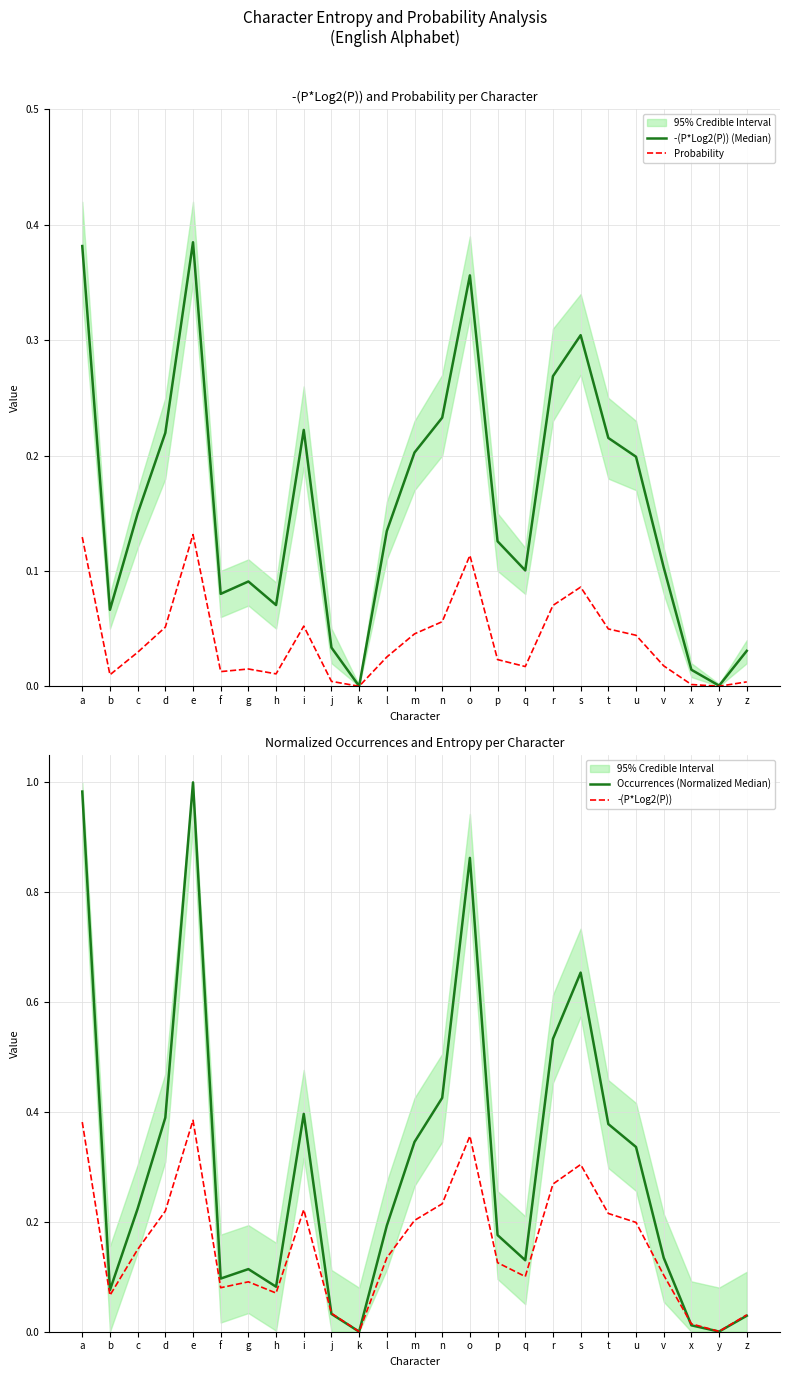

True or false: Occurrences (Normalized Median) and Probability cross at least once.

False